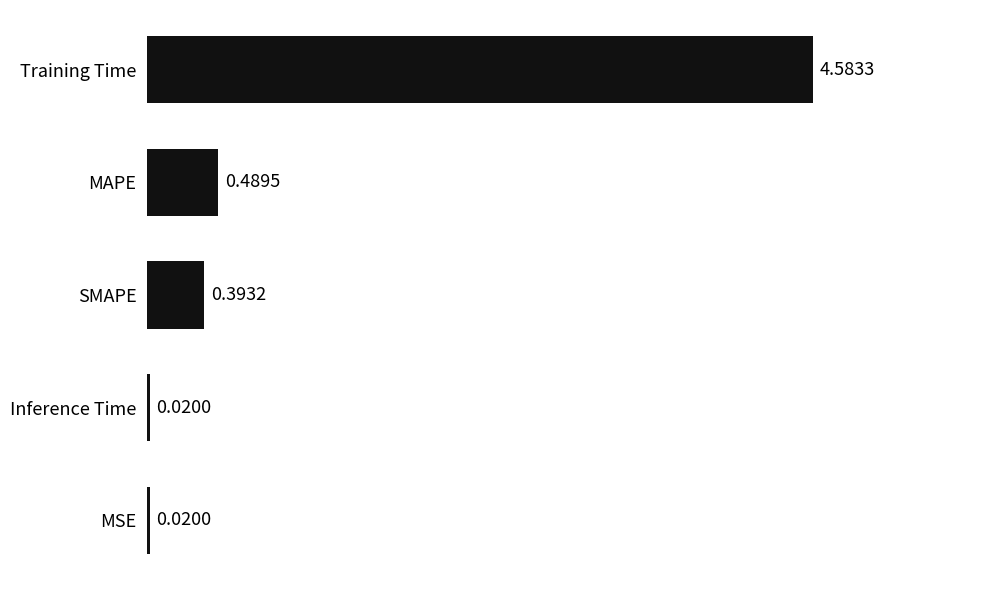

What is the sum of the values at Training Time and SMAPE?

5.0